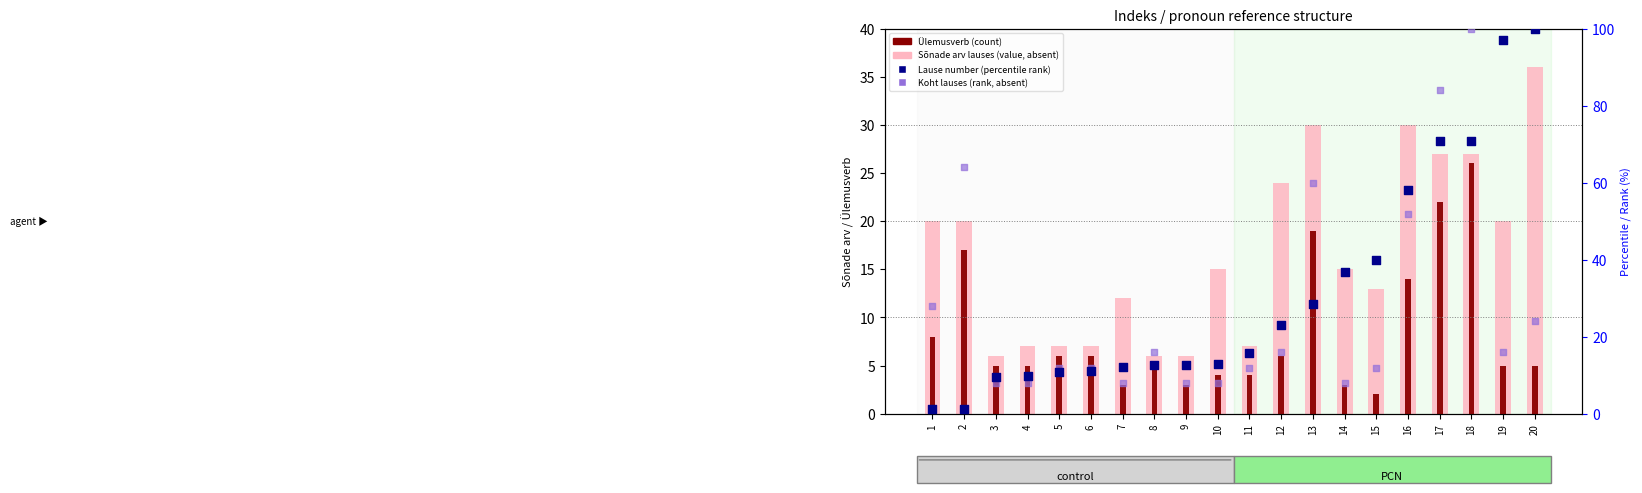

Which series has the largest Y range (max minus min)?

Lause number (percentile rank)